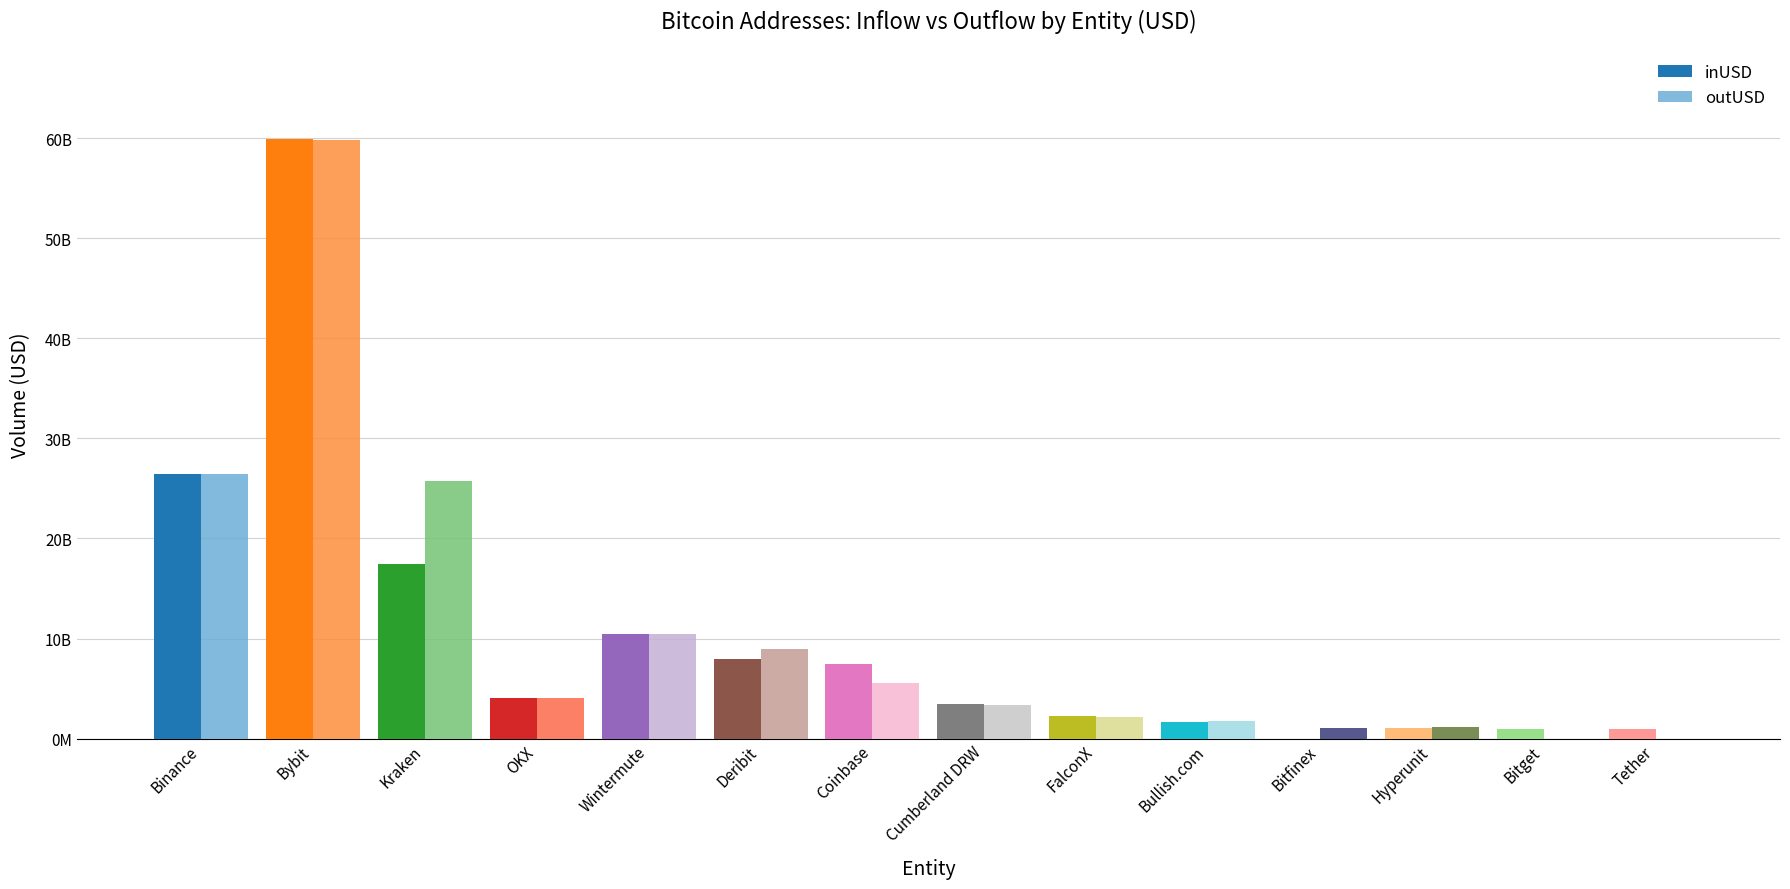

What is the difference between the outUSD values at OKX and Wintermute?

6413346273.2